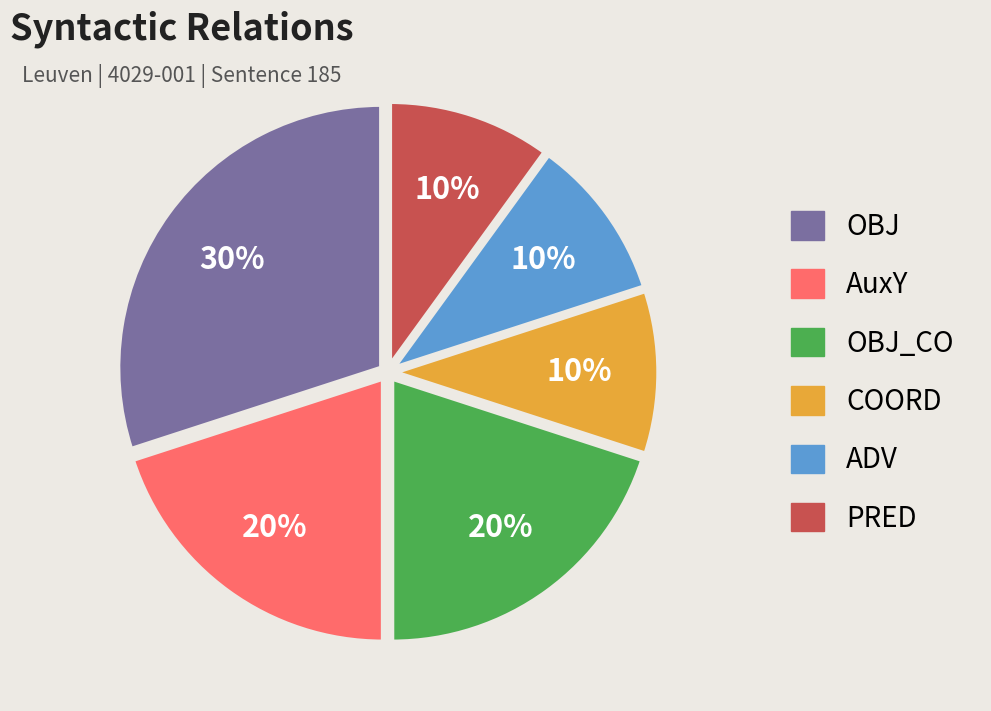

Is there any slice that represents more than half of the pie?

No